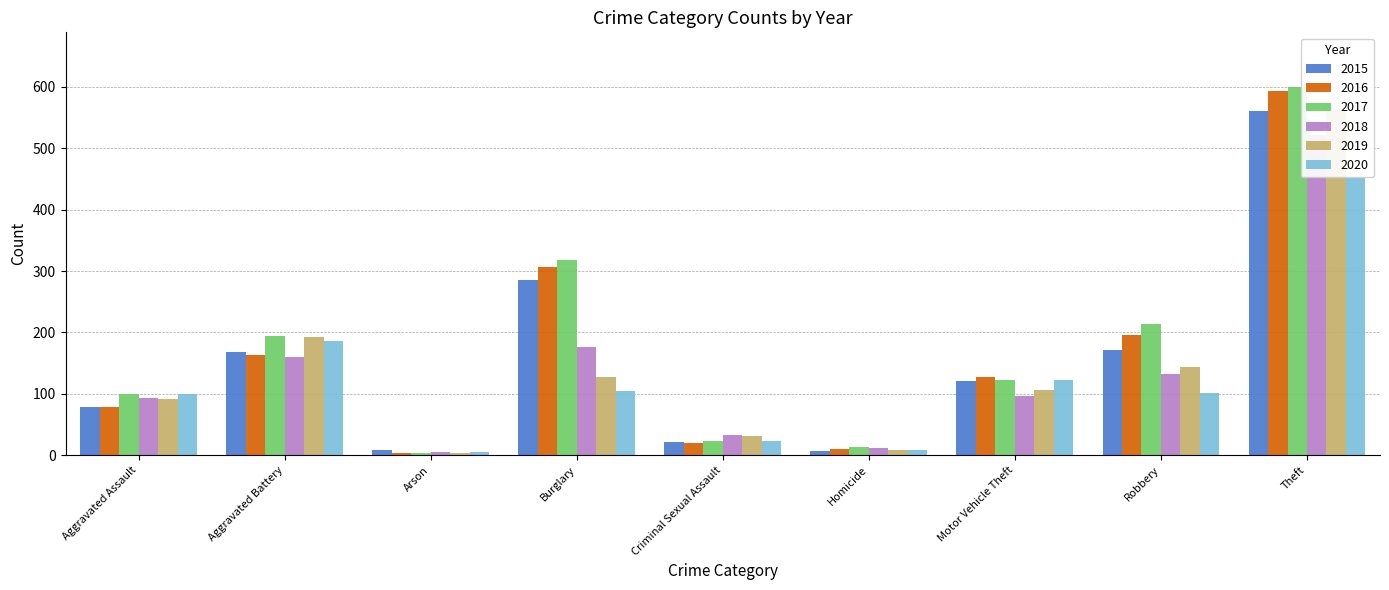

Rank the categories by 2020 value from lowest to highest.

Arson, Homicide, Criminal Sexual Assault, Aggravated Assault, Robbery, Burglary, Motor Vehicle Theft, Aggravated Battery, Theft